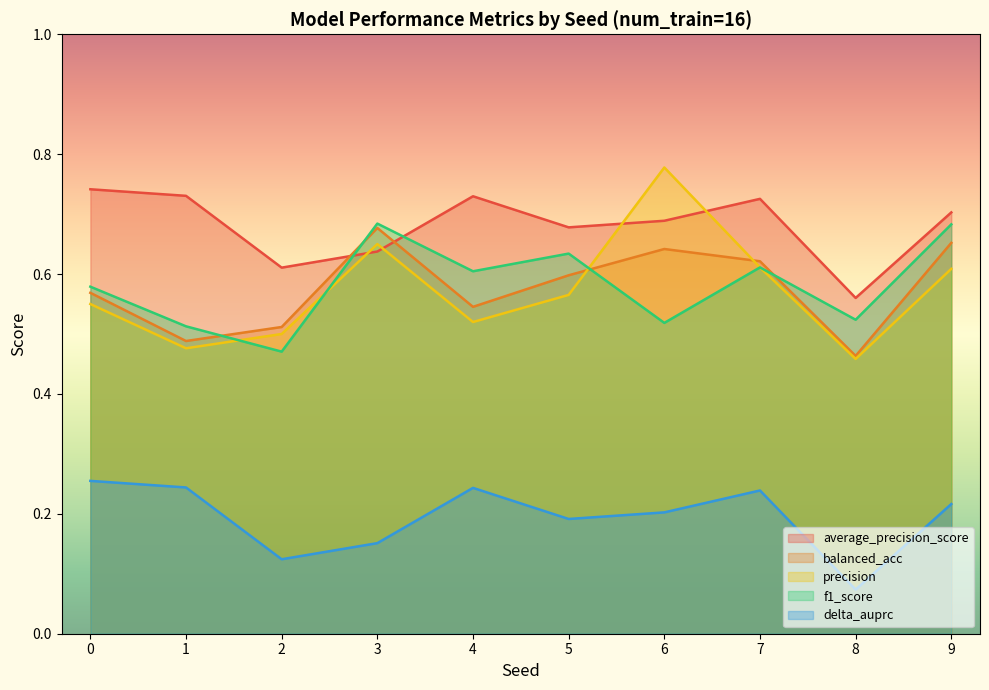

At which label is f1_score closest to 0?

2